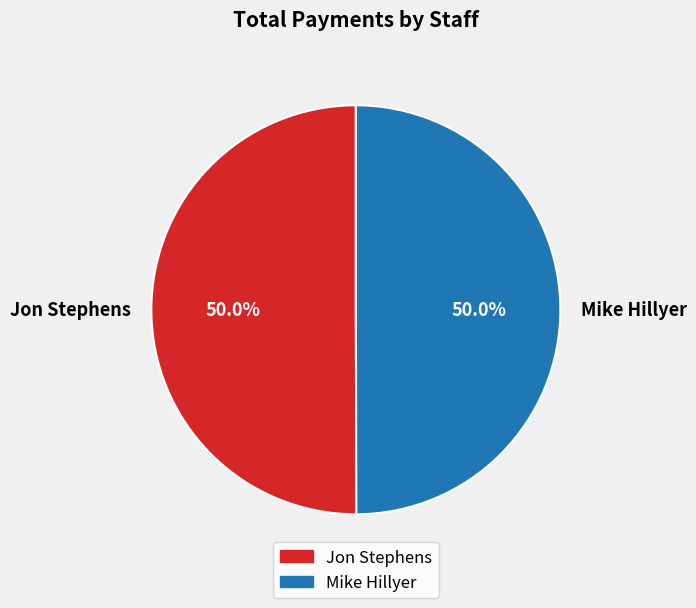

Do Jon Stephens and Mike Hillyer together represent more than half of the pie?

Yes